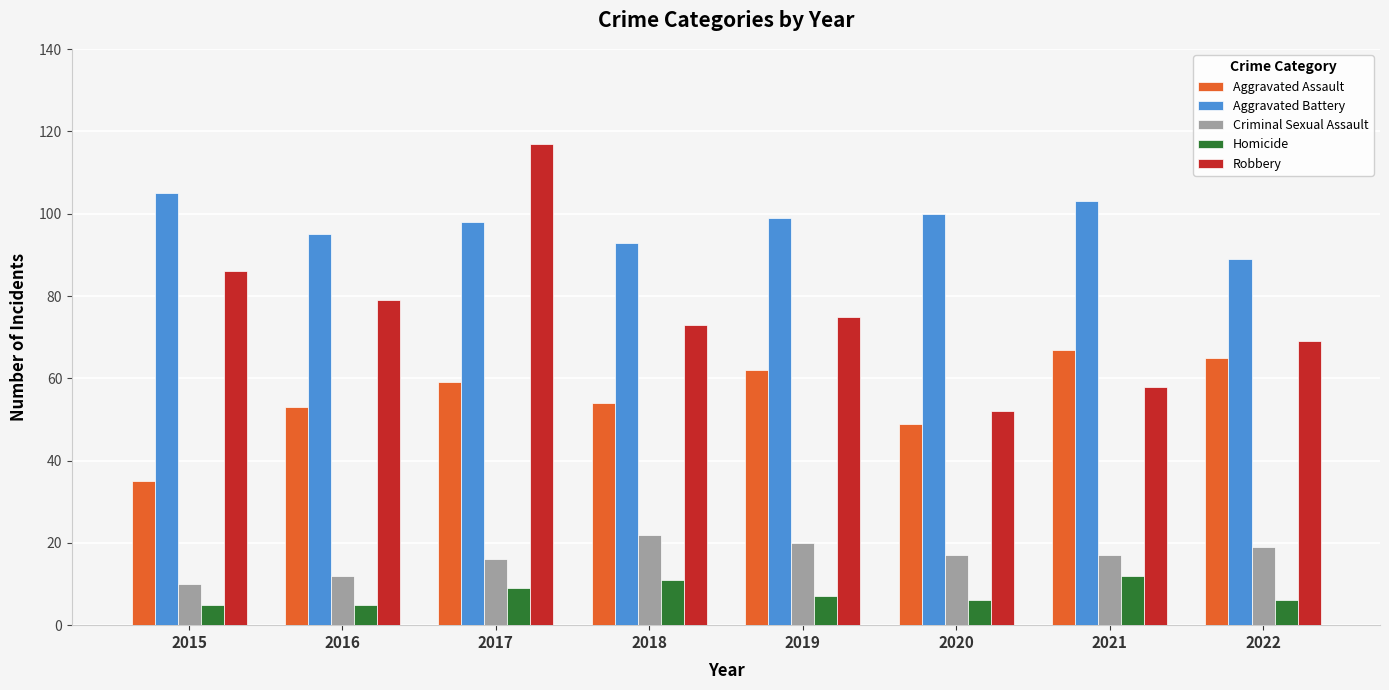

What is the difference between the maximum and second lowest values in the Aggravated Assault series?

18